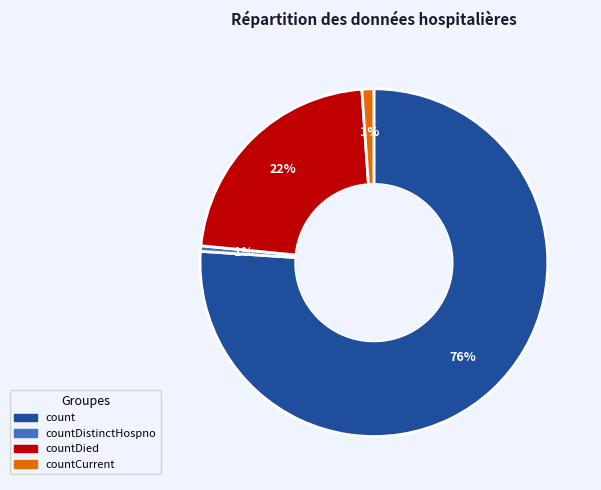

Is there a majority slice in this chart?

Yes